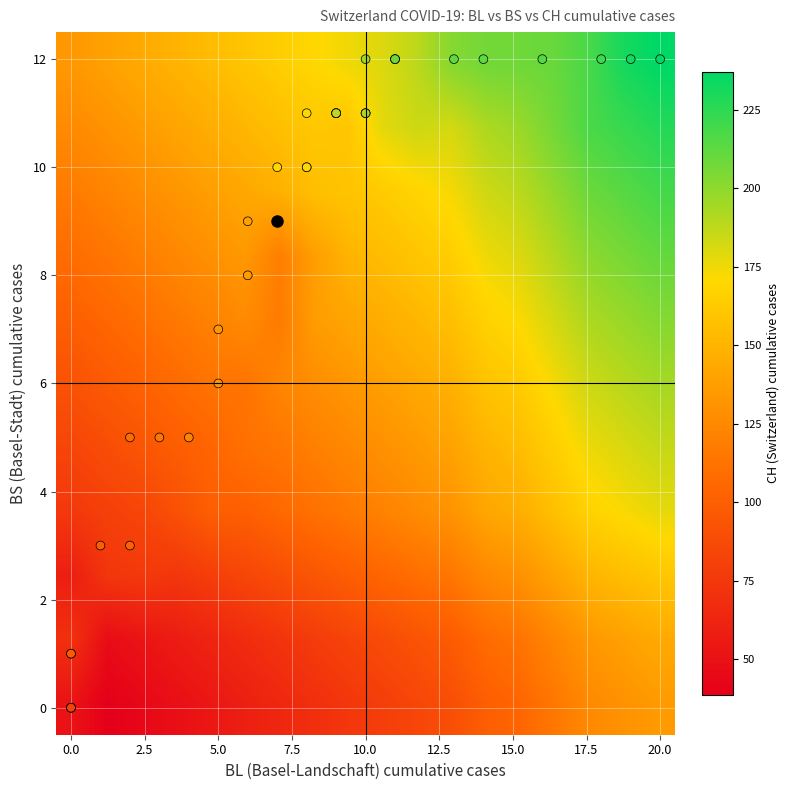

Reading left to right, extract all data points from this chart.

0: 0=0	1=0	2=0	3=0	4=0	5=0	6=1	7=2	8=2	9=3	10=4	11=5	12=5	13=6	14=6	15=7	16=7	17=7	18=7	19=8	20=8	21=8	22=9	23=9	24=9	25=9	26=9	27=10	28=10	29=10	30=10	31=11	32=11	33=11	34=13	35=14	36=16	37=18	38=19	39=20
1: 0=0	1=0	2=0	3=0	4=1	5=1	6=3	7=3	8=5	9=5	10=5	11=6	12=7	13=8	14=9	15=9	16=9	17=9	18=10	19=10	20=10	21=11	22=11	23=11	24=11	25=11	26=11	27=11	28=11	29=11	30=12	31=12	32=12	33=12	34=12	35=12	36=12	37=12	38=12	39=12
CH: 0=0	1=1	2=38	3=51	4=66	5=70	6=74	7=76	8=84	9=91	10=100	11=111	12=113	13=117	14=119	15=131	16=135	17=137	18=156	19=159	20=159	21=160	22=162	23=163	24=173	25=176	26=178	27=181	28=182	29=184	30=188	31=197	32=201	33=202	34=207	35=208	36=210	37=218	38=231	39=237